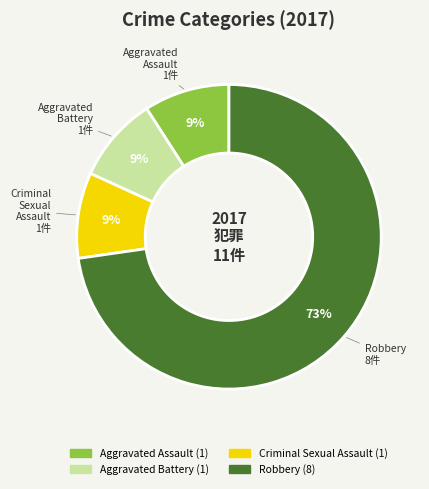

How many slices are in this pie chart?

4